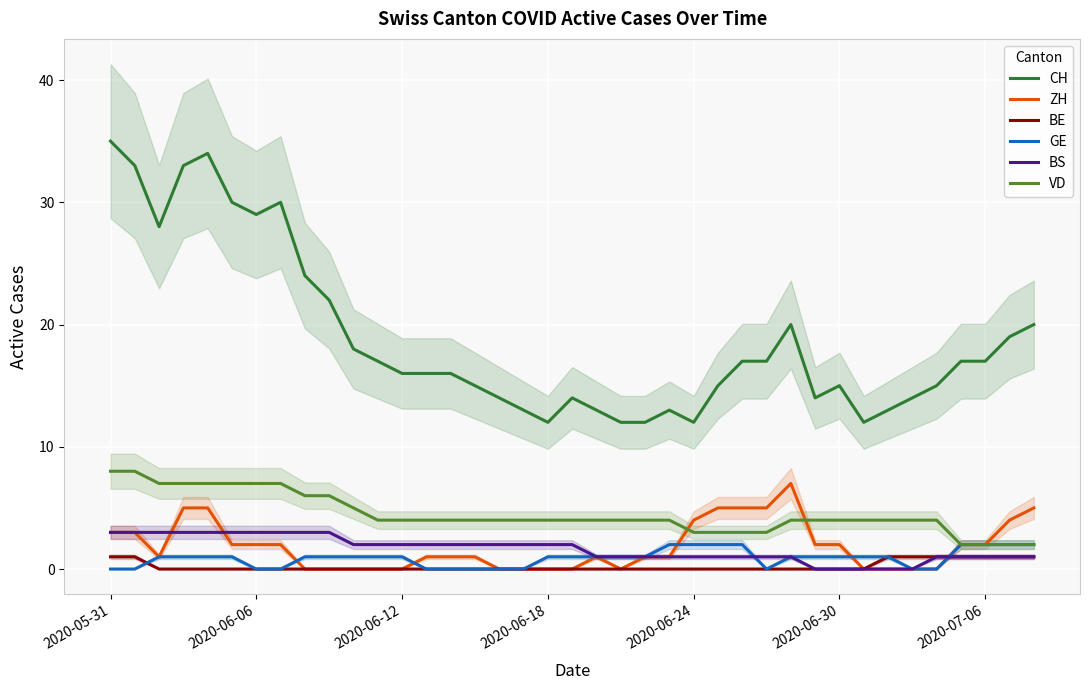

At which category is the sum across all series the highest?

2020-05-31